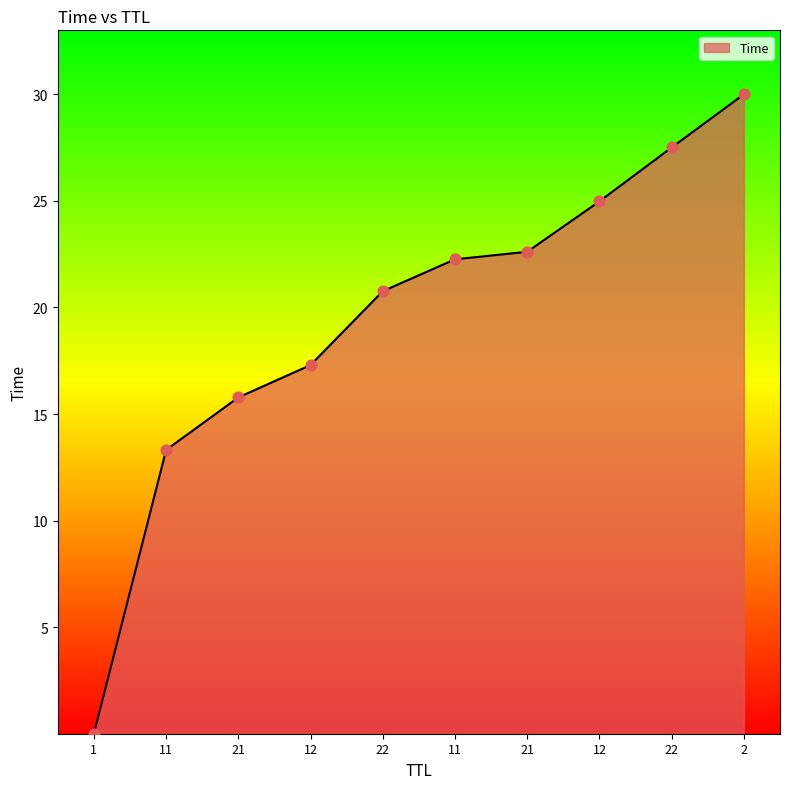

What is the change in value from 1 to 21?

+15.8